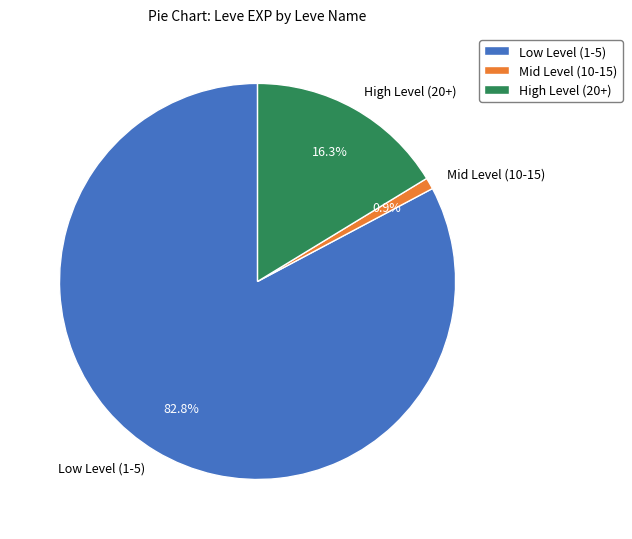

Rank the categories by value from highest to lowest.

Low Level (1-5), High Level (20+), Mid Level (10-15)